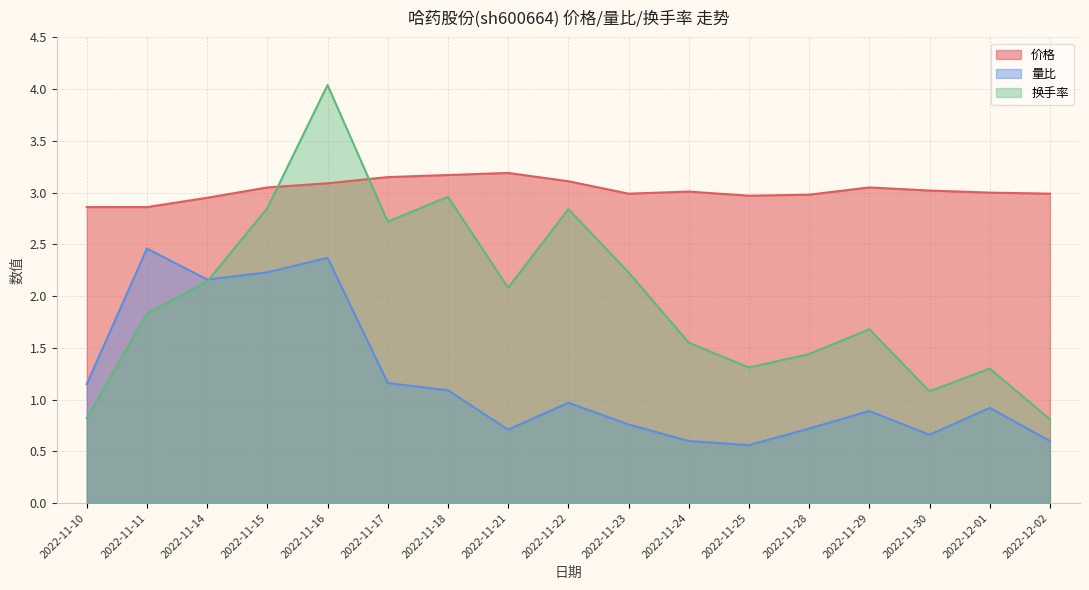

Which series has the widest spread of values?

换手率